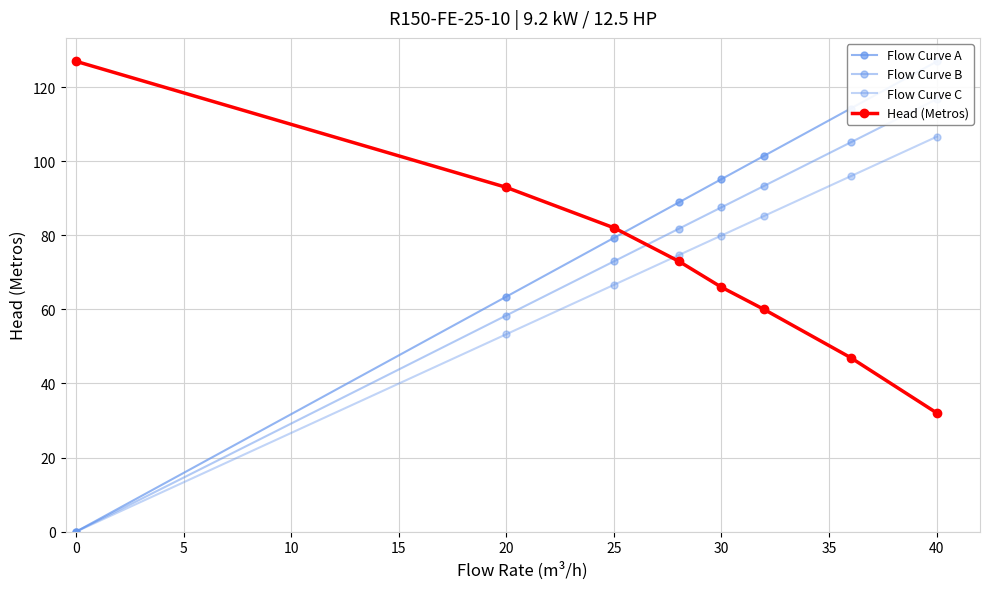

True or false: Flow Curve A and Flow Curve B cross at least once.

False